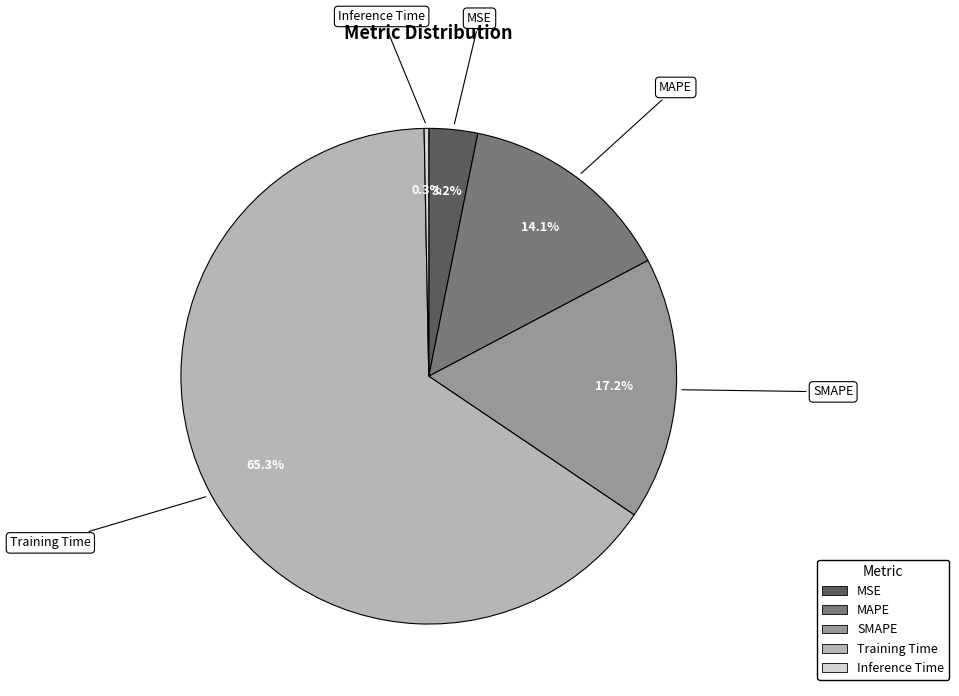

To the nearest percent, what is the difference between the largest and smallest slice percentages?

65%